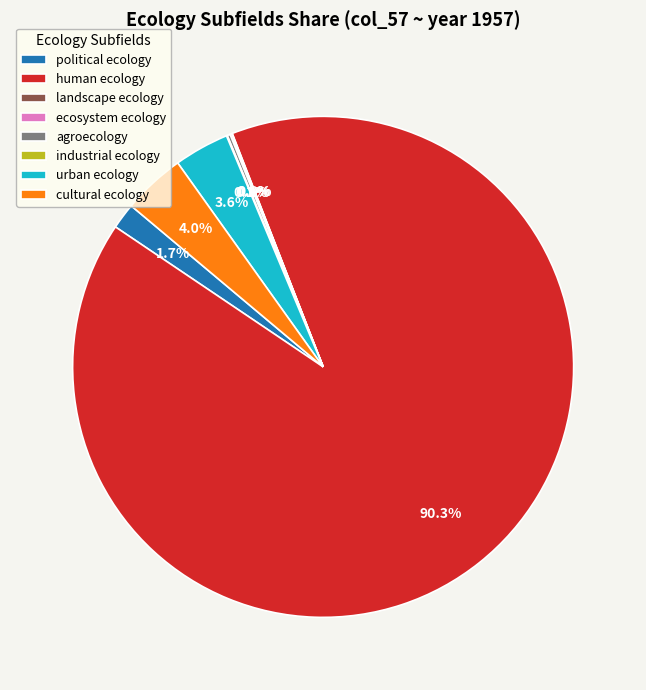

Which category accounts for the majority?

human ecology